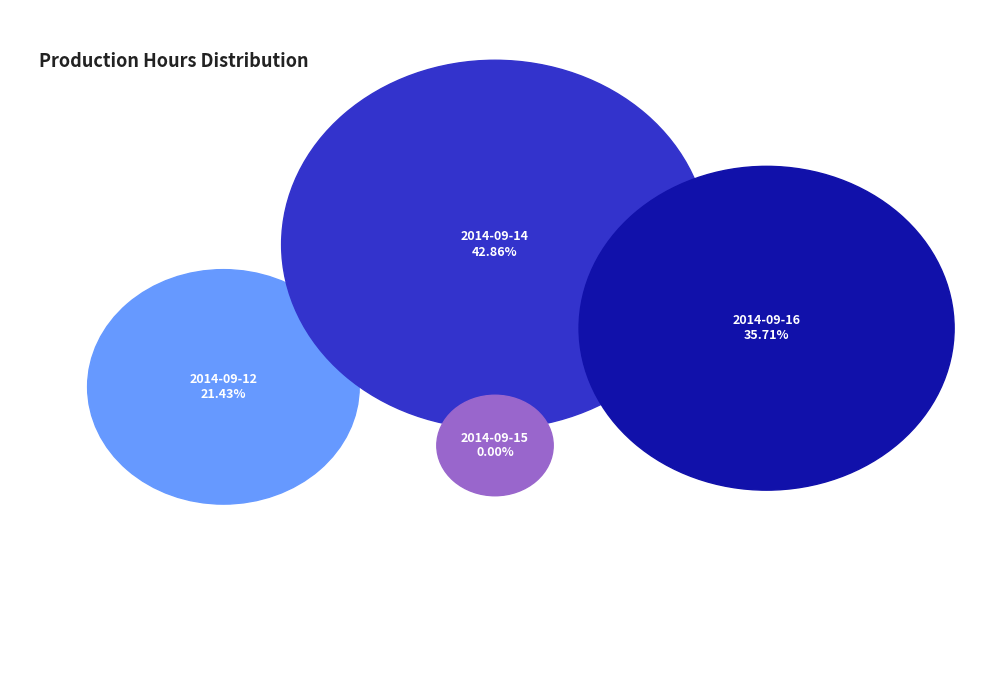

What percentage is the 2014-09-14 slice, to the nearest percent?

43%